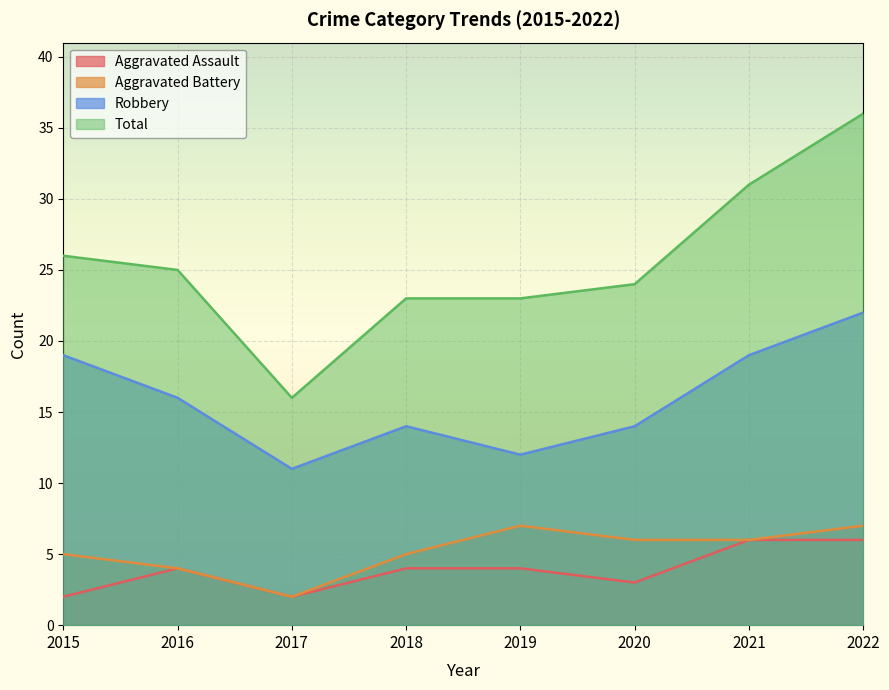

Count the number of categories in the chart.

8